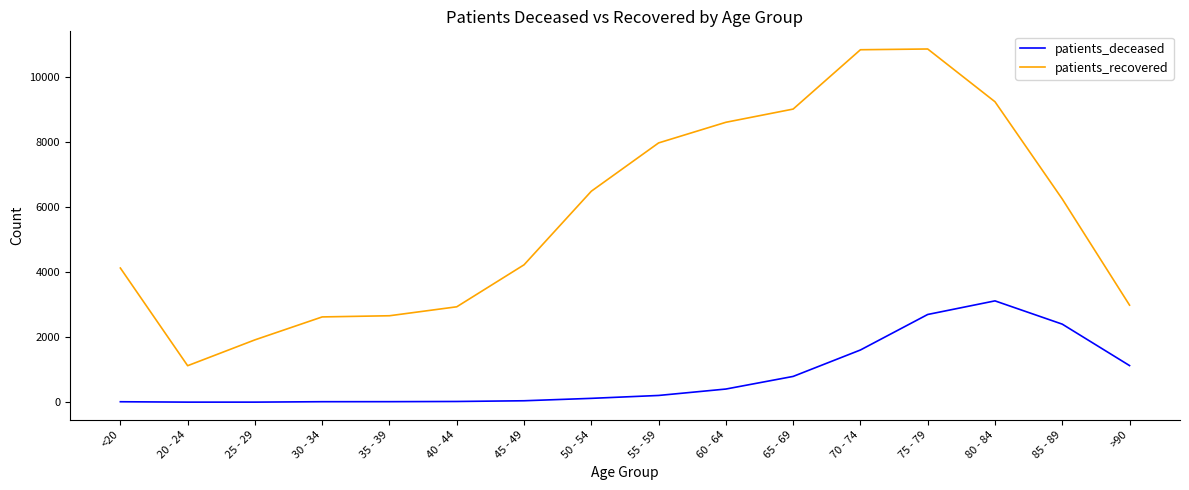

True or false: patients_recovered and patients_deceased intersect in this chart.

False